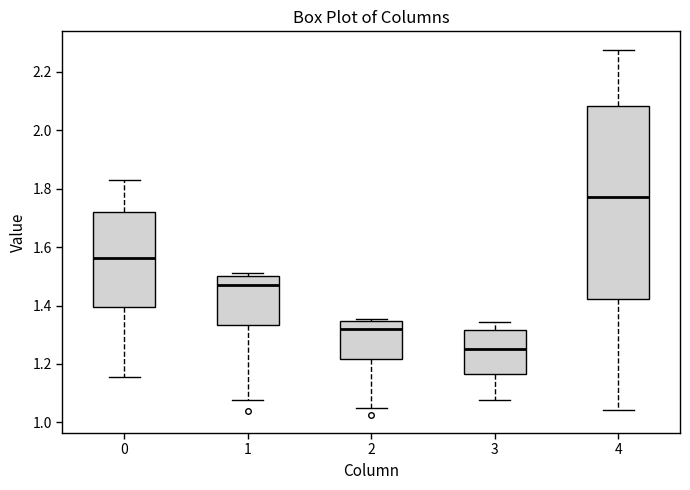

Reading left to right, read every box against the y-axis: the position of its median line, the range the box covers, and the ends of its whiskers. The values are not printed on the chart, so give them approximately, as read against the axis.

0: median 1.56, box 1.40 to 1.72, whiskers 1.16 to 1.82
1: median 1.48, box 1.34 to 1.50, whiskers 1.08 to 1.52
2: median 1.32, box 1.22 to 1.34, whiskers 1.06 to 1.36
3: median 1.26, box 1.16 to 1.32, whiskers 1.08 to 1.34
4: median 1.78, box 1.42 to 2.08, whiskers 1.04 to 2.28